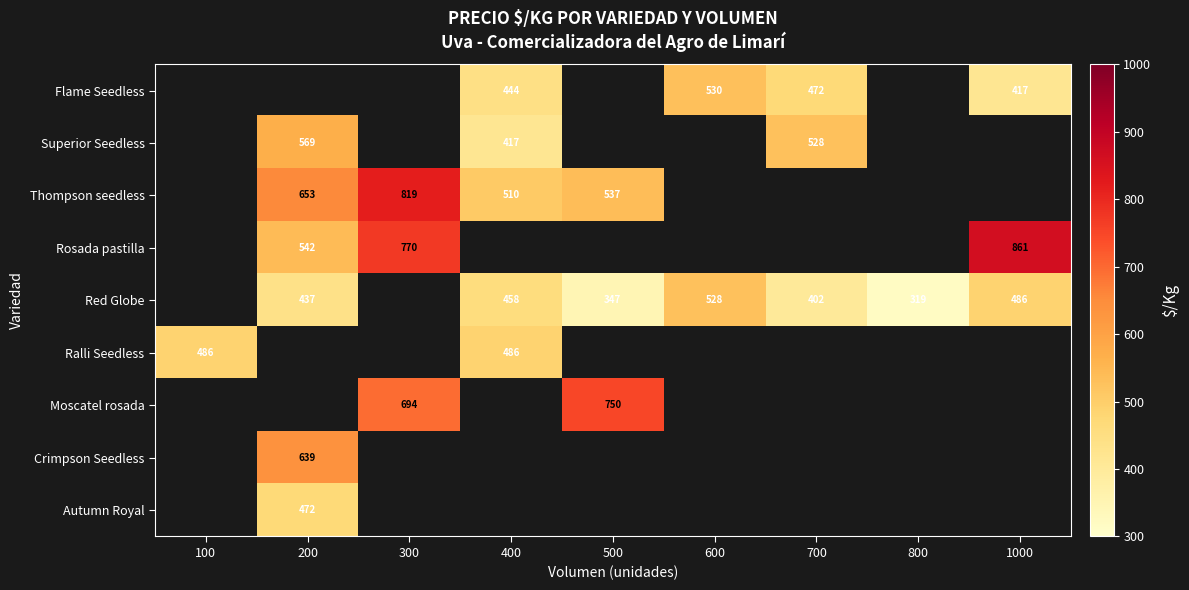

How many series are shown in this chart?

9